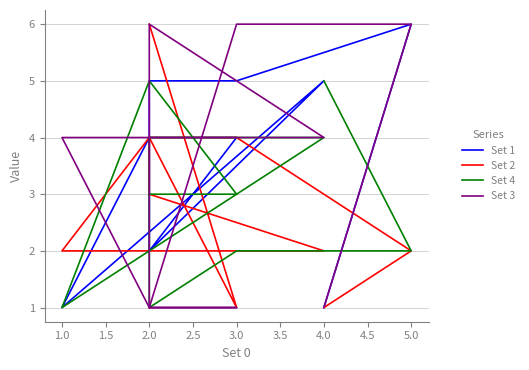

Is this an area chart (filled region under the line)?

No